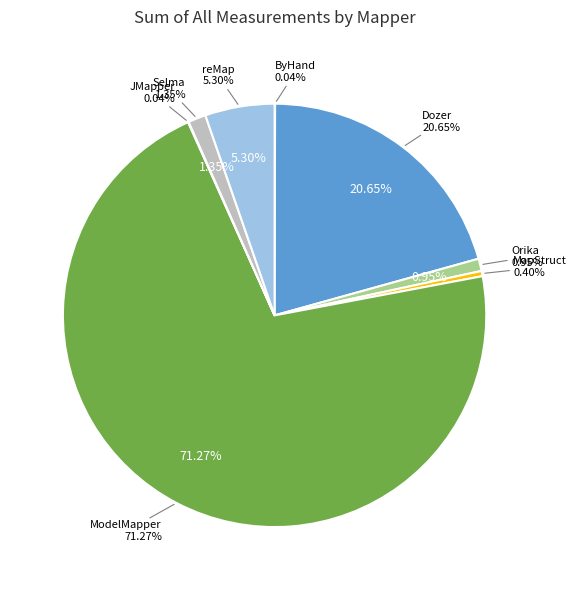

To the nearest percent, what percentage of the pie is Orika?

1%